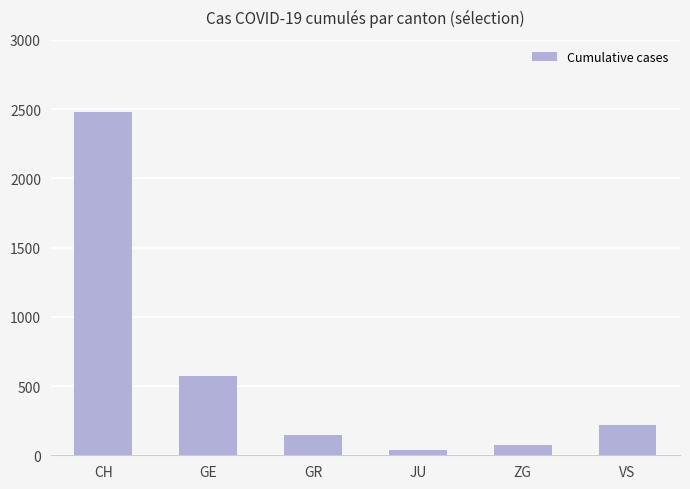

What is the smallest value displayed?

36